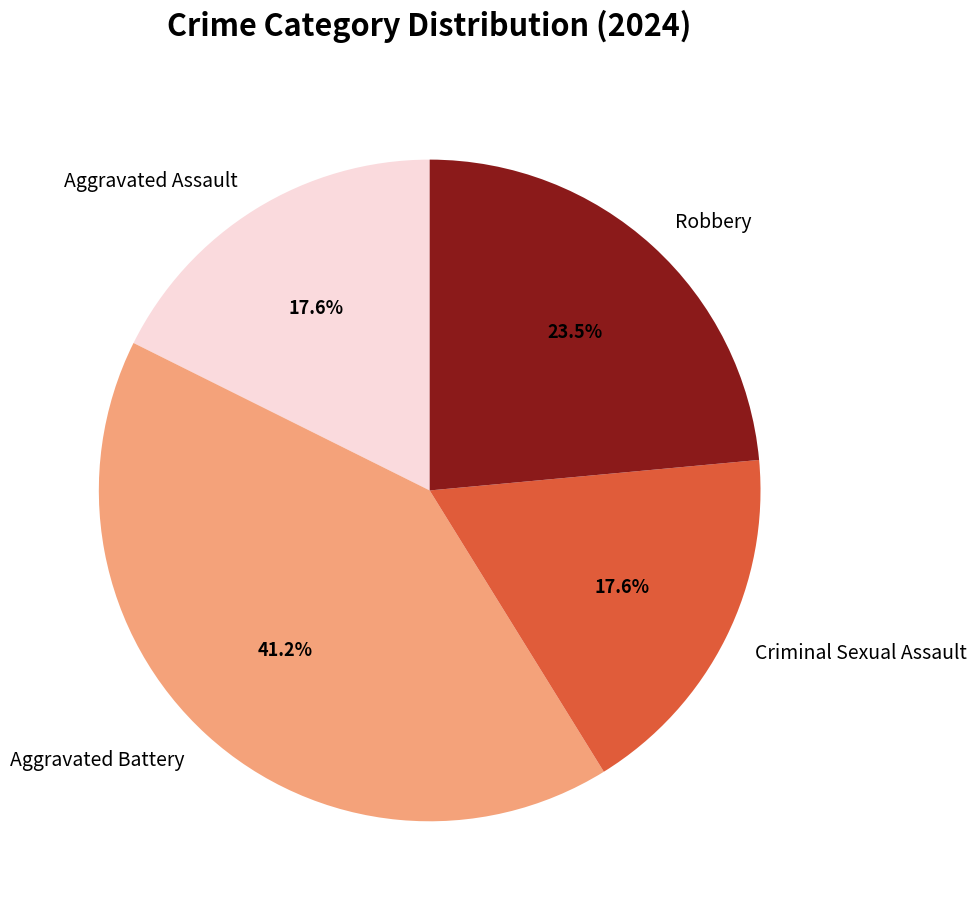

Is the sum of Aggravated Assault and Aggravated Battery greater than half?

Yes